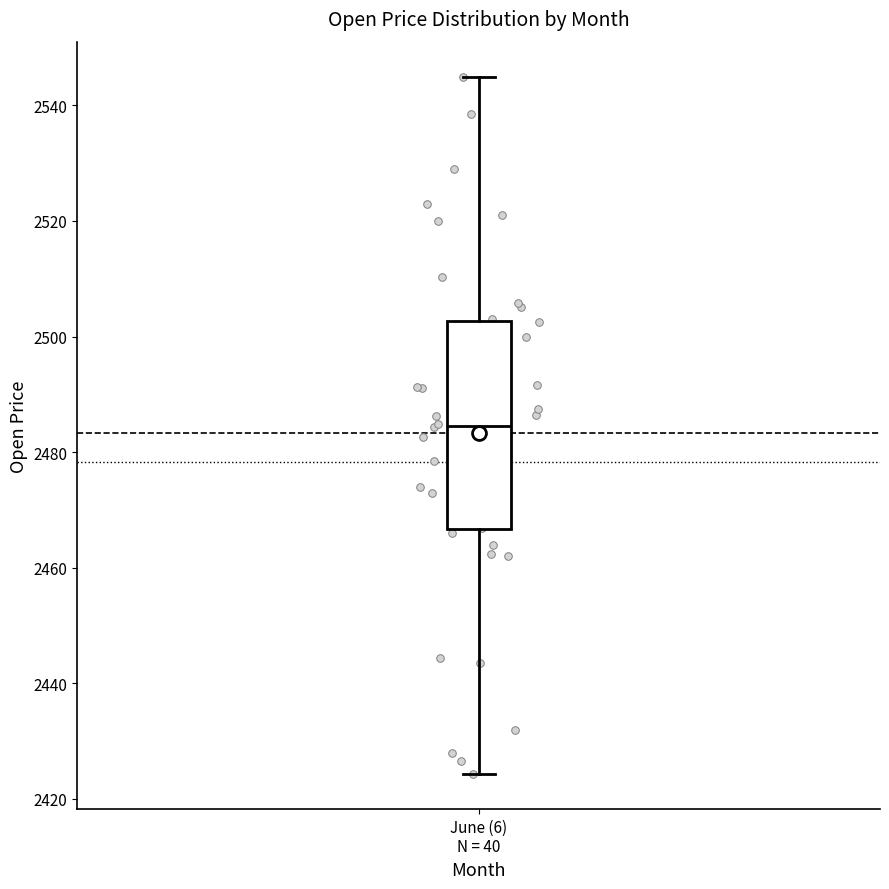

Where does the upper whisker of the box for June (6) N = 40 end on the y-axis? The values are not printed on the chart, so give them approximately, as read against the axis.

2544